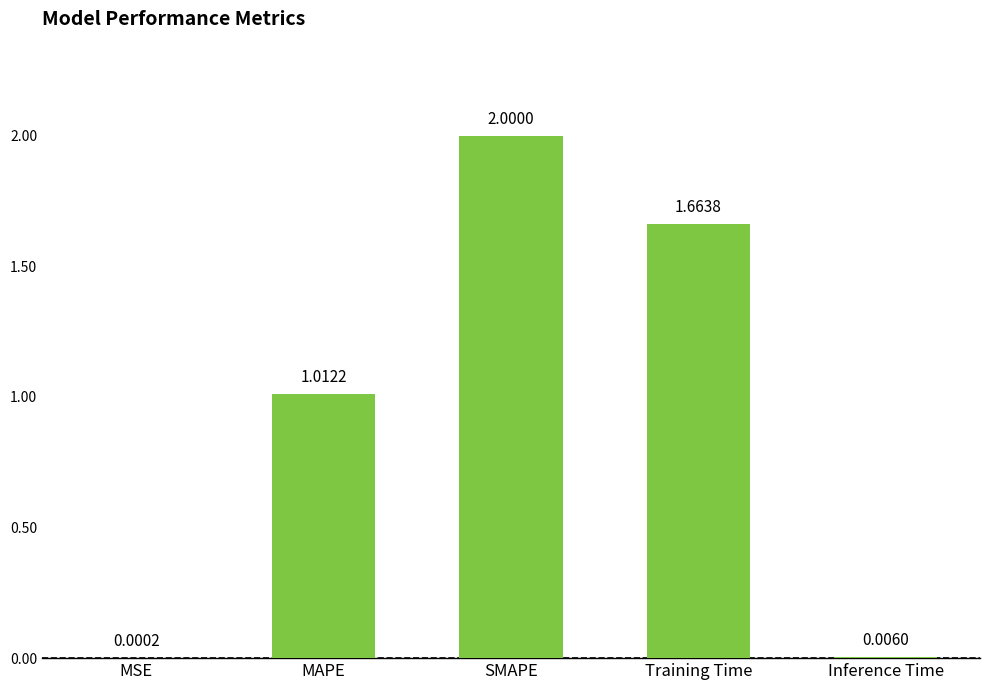

What is the sum of all values?

4.7